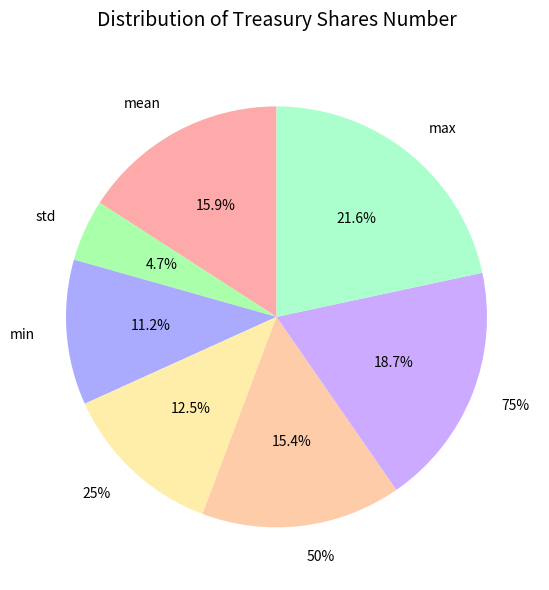

True or false: std accounts for 17% of the total.

False